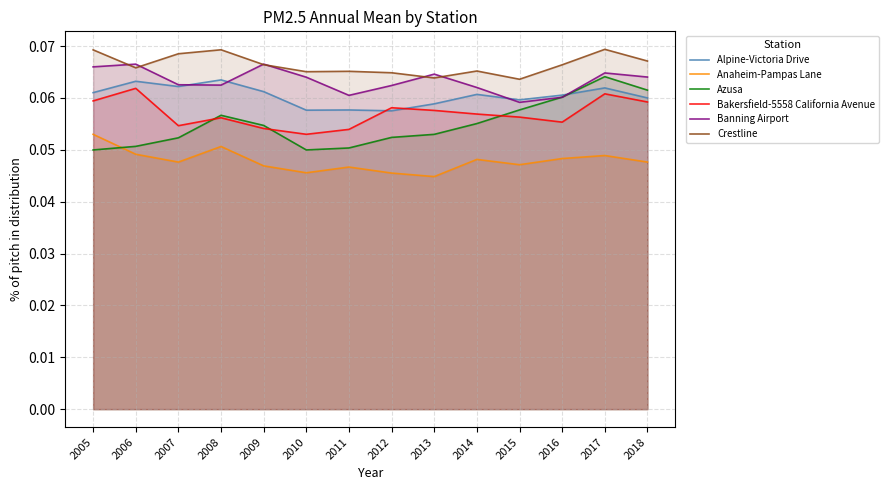

At which category does Alpine-Victoria Drive reach its first local valley?

2007